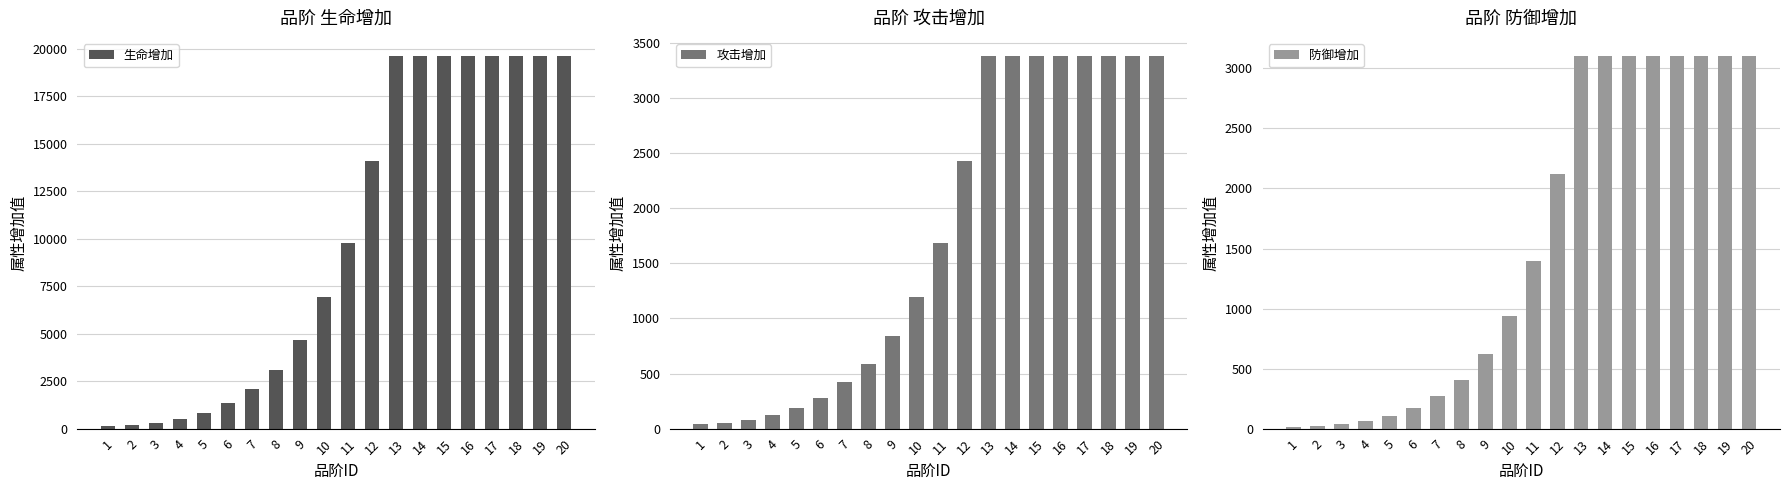

What is the average value of the 生命增加 series?

10033